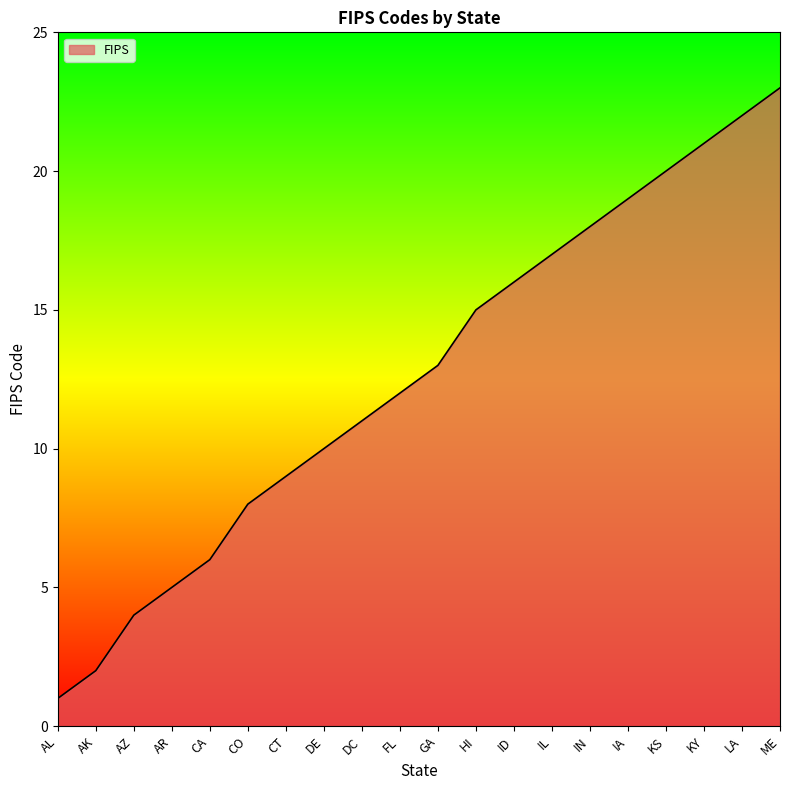

What position from the right is ME?

1